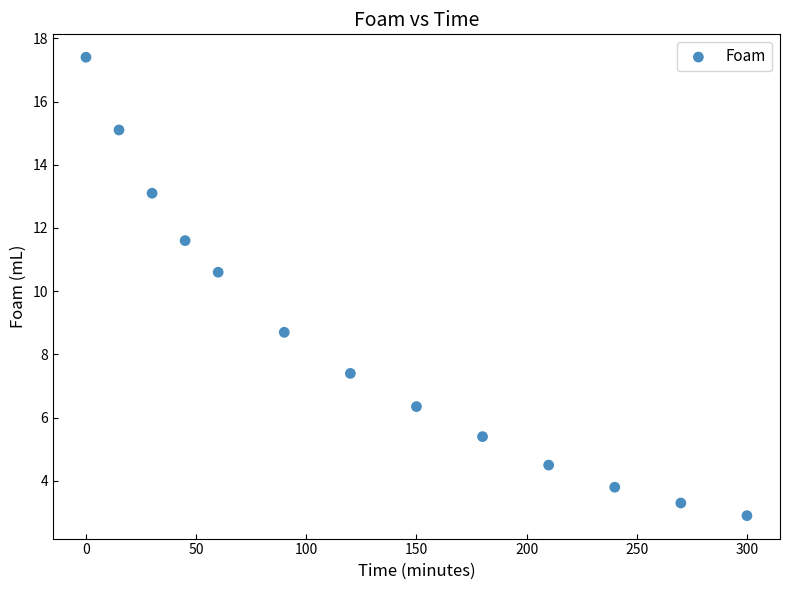

What Y value in the scatter plot is closest to 10?

10.6